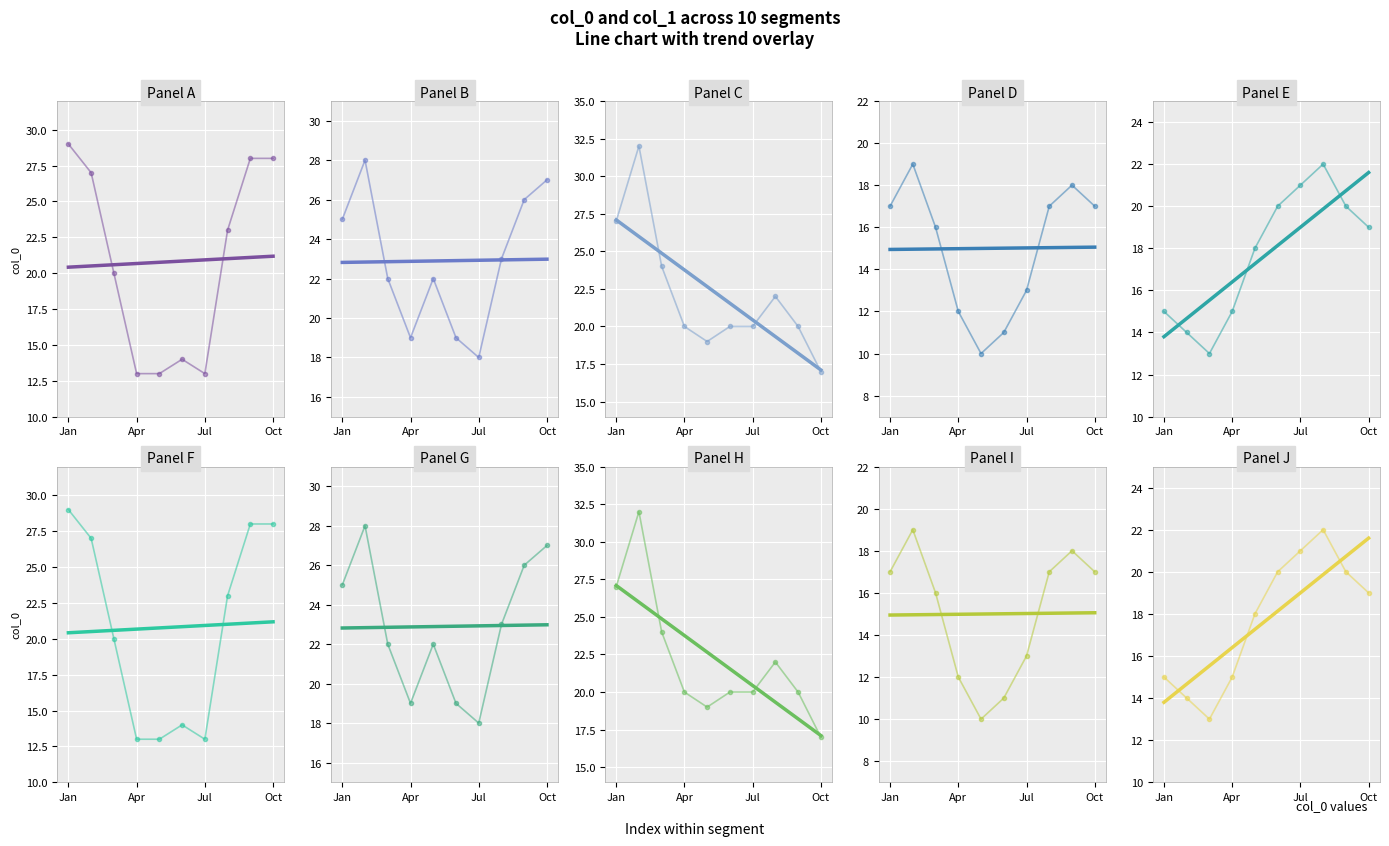

How many categories are shown in the chart?

10